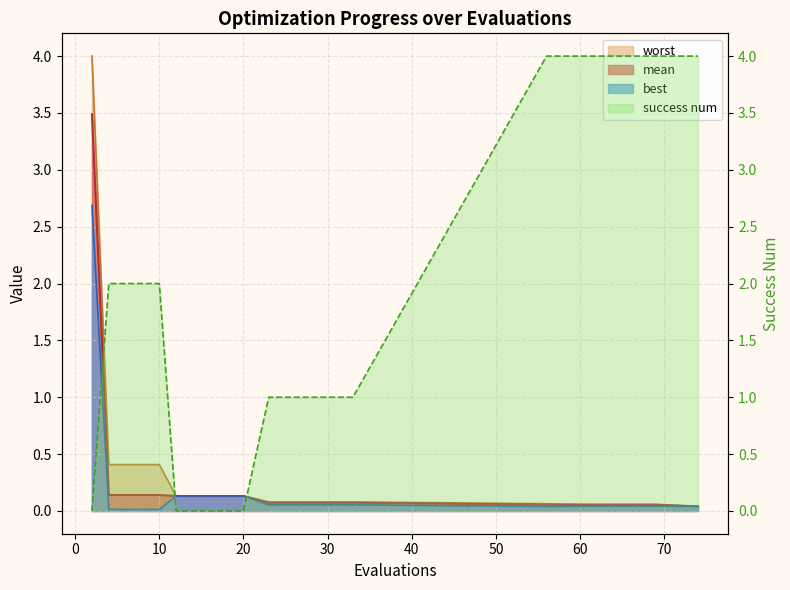

True or false: worst has a value of 0.1 at 61.

True